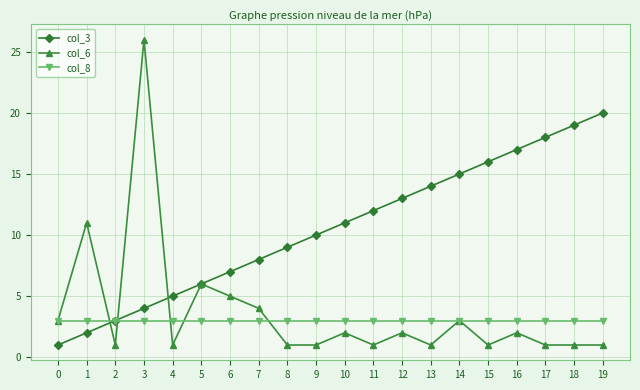

The col_8 series shows 3 at 15. True or false?

True